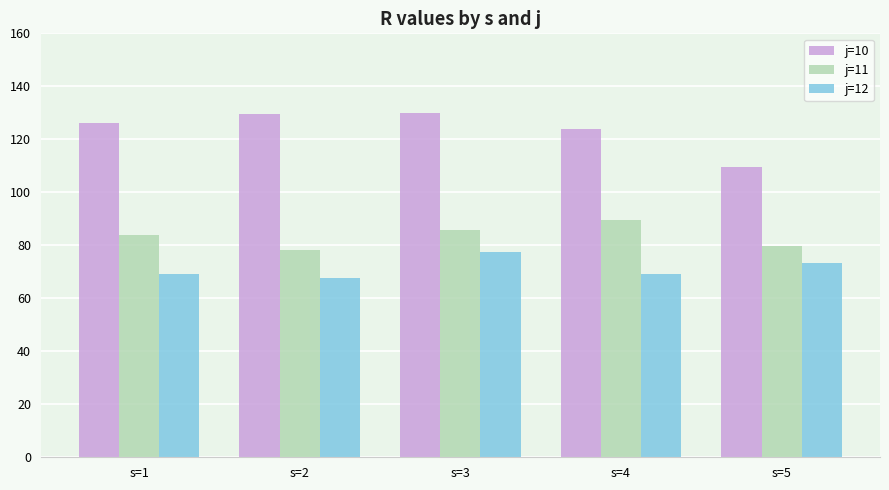

What is the greatest value displayed?

129.9